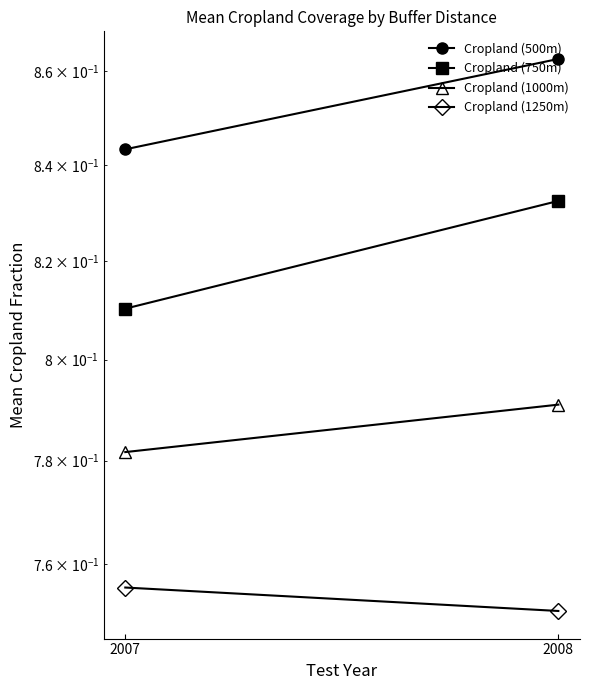

What is the minimum value for Cropland (1000m)?

0.8